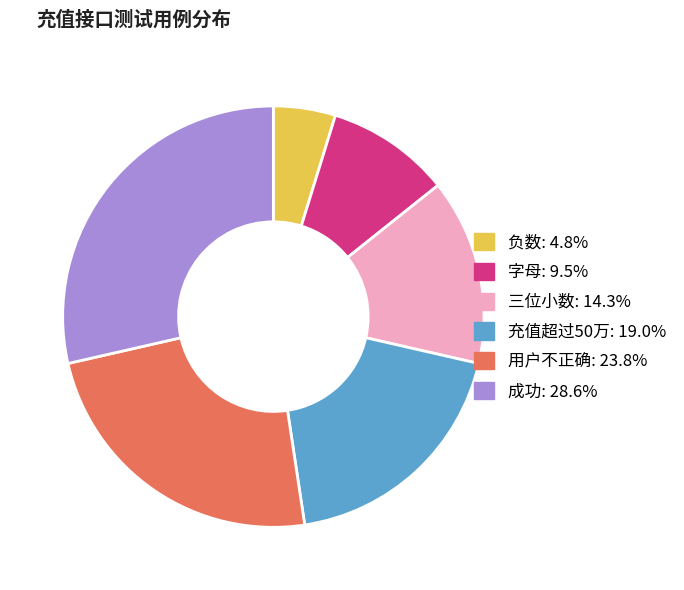

How many segments does this pie chart have?

6